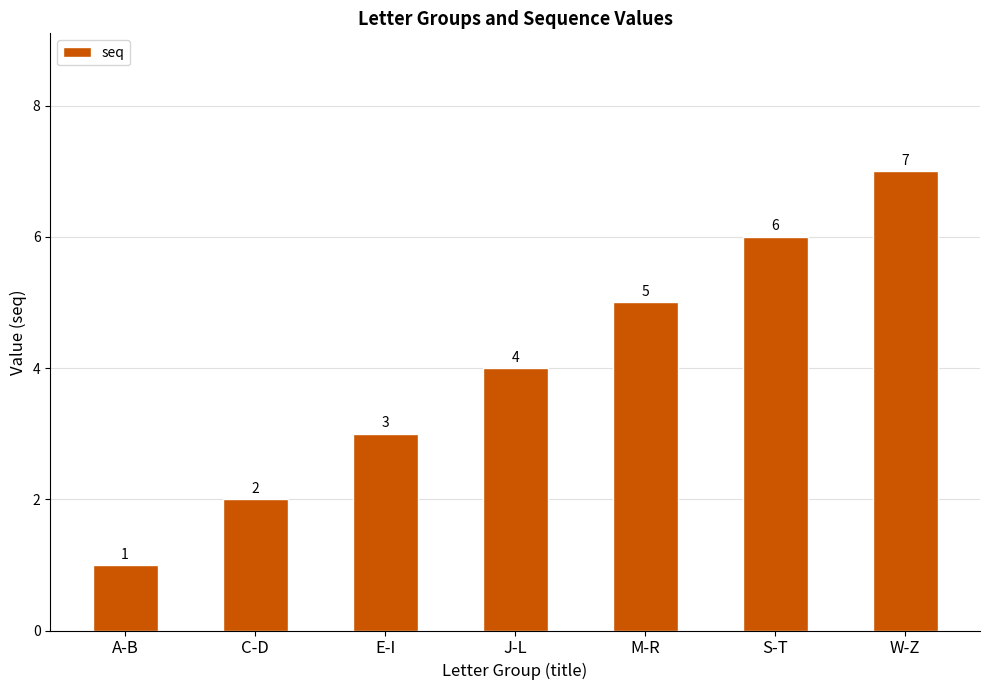

What is the minimum value shown in the chart?

1